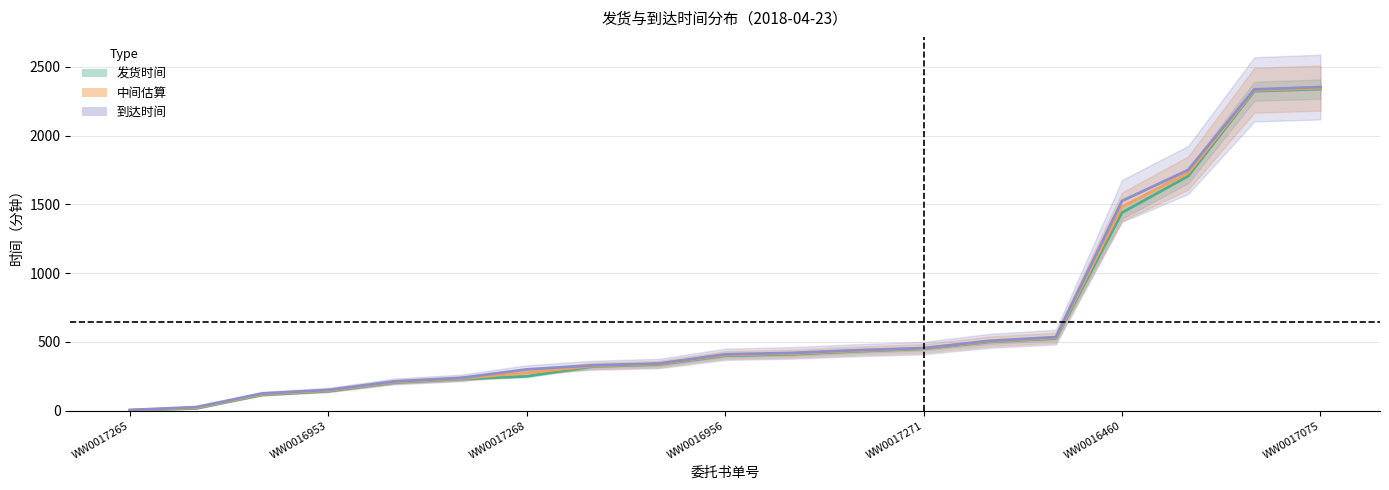

What is the maximum value for 发货时间?

2338.0